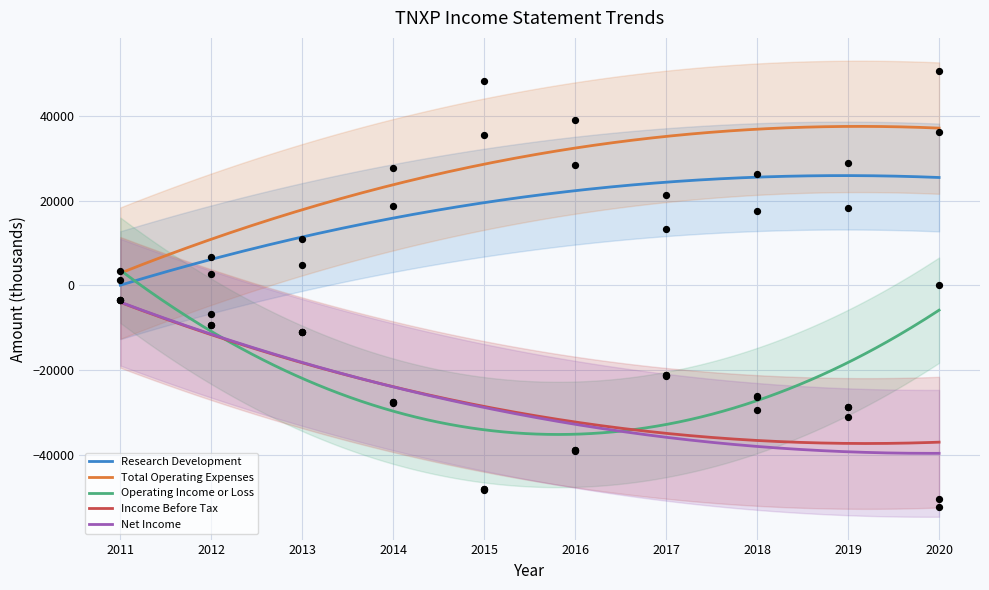

What are all the series names shown in the legend?

Research Development, Total Operating Expenses, Operating Income or Loss, Income Before Tax, Net Income